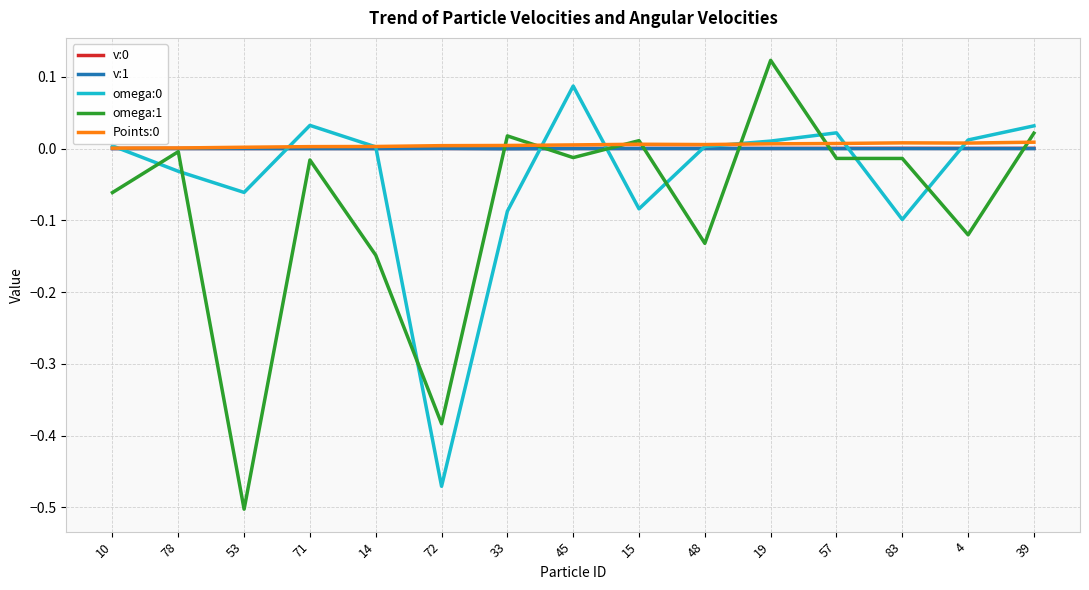

Which series has the largest range (max minus min)?

omega:1